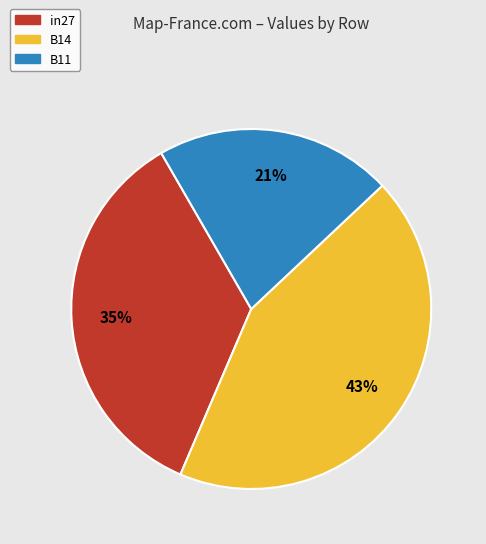

To the nearest percent, what is the combined percentage of in27 and B11?

57%